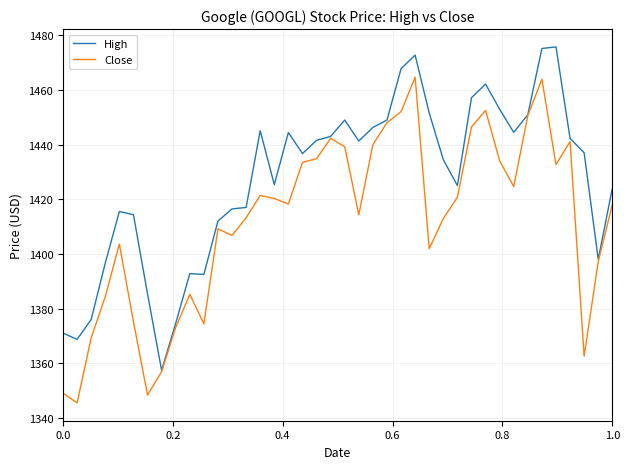

List the series in order of their overall mean, lowest first.

Close, High